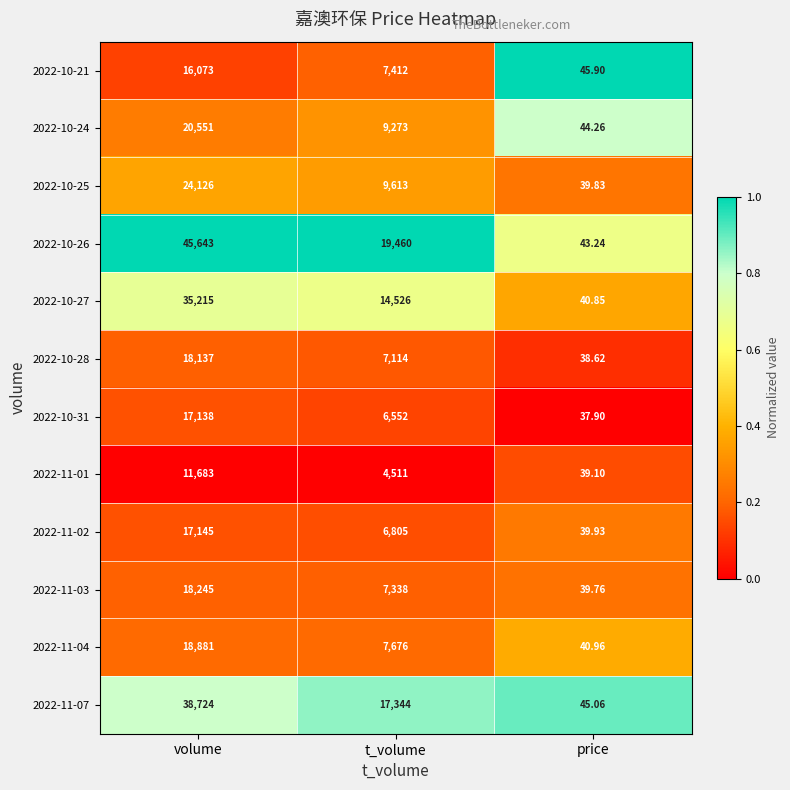

Is the value of 2022-11-04 at price greater than the value of 2022-10-31 at t_volume?

No